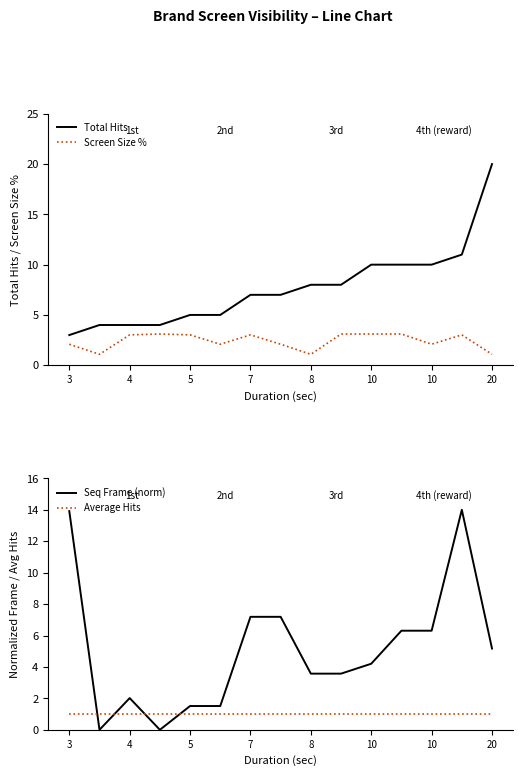

True or false: Seq Frame (norm) and Screen Size % cross at least once.

True